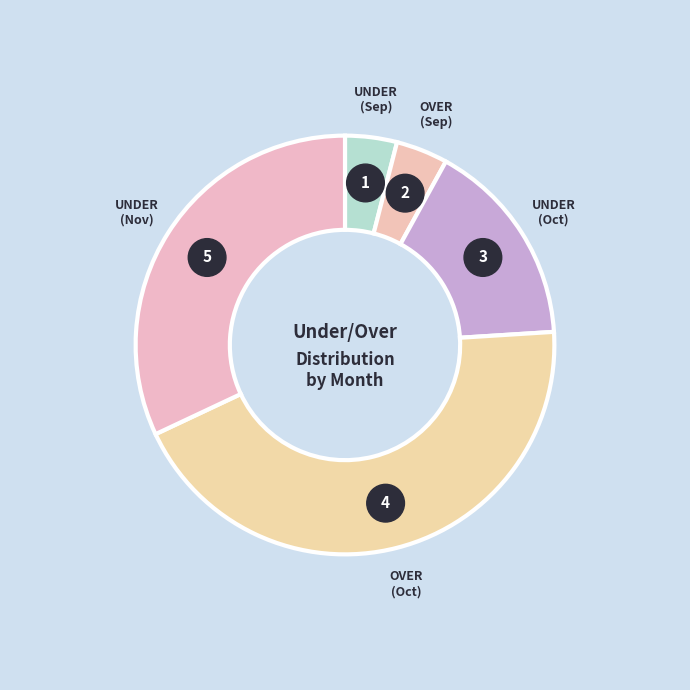

Which category has the smallest portion of the pie?

UNDER (September)